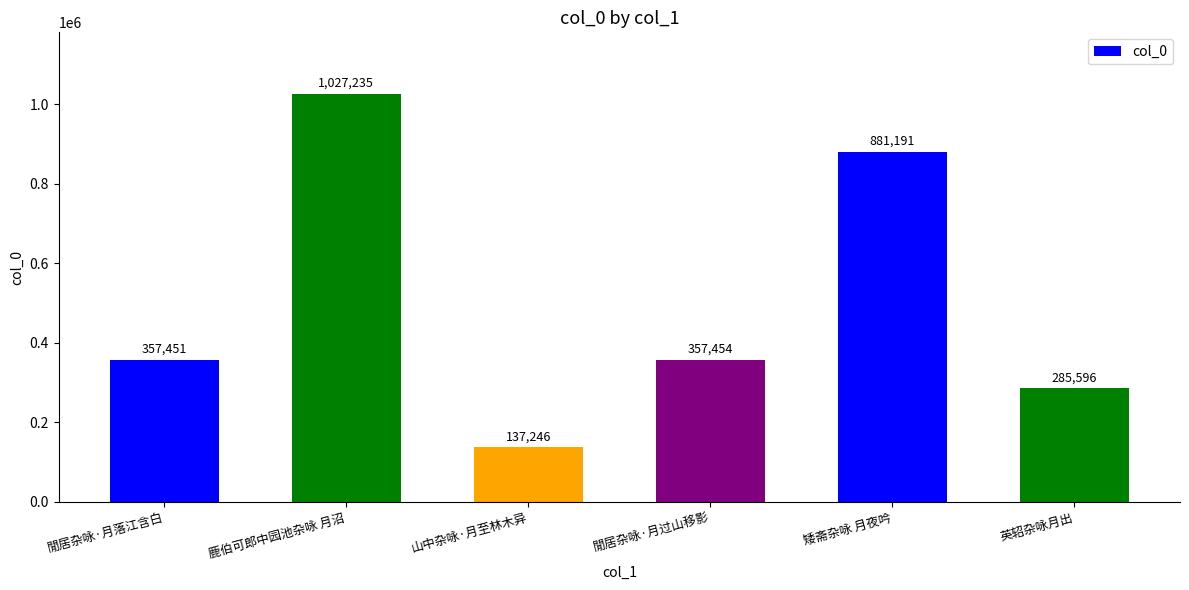

Reading left to right, list all the values displayed in this chart.

357451	1027235	137246	357454	881191	285596